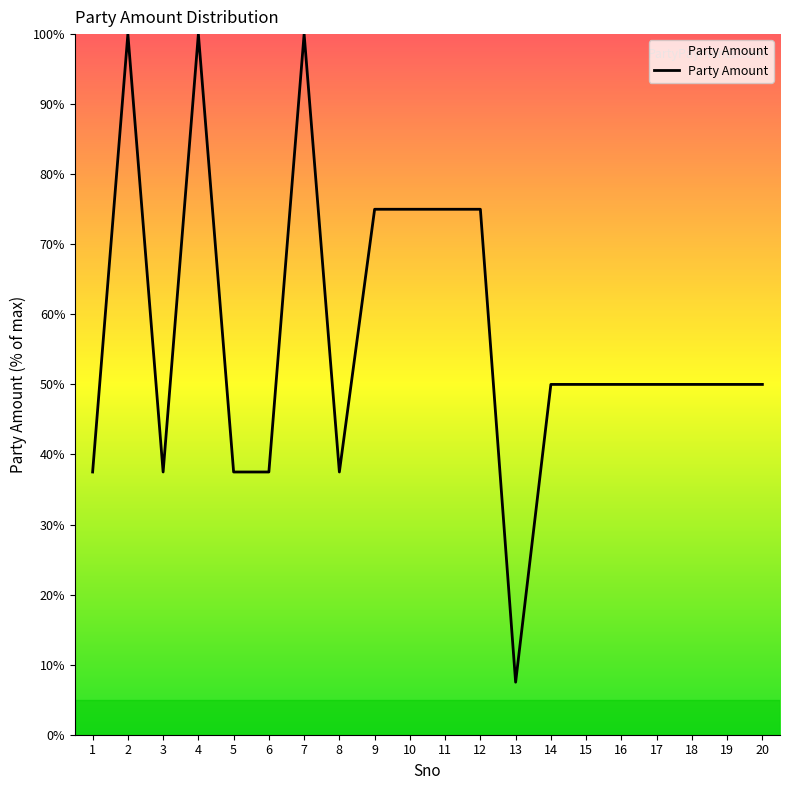

The value at 6 is 51.2. True or false?

False